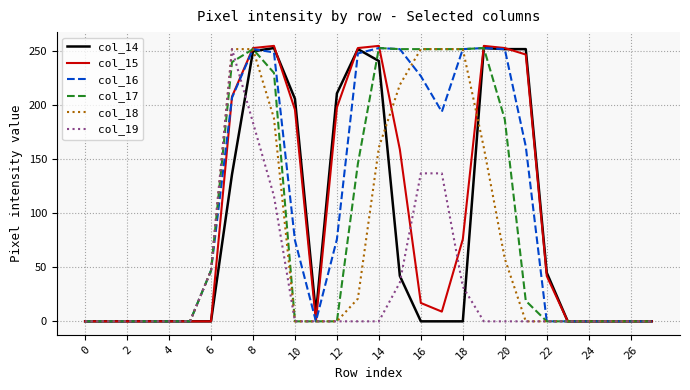

Which series has the largest range (max minus min)?

col_15